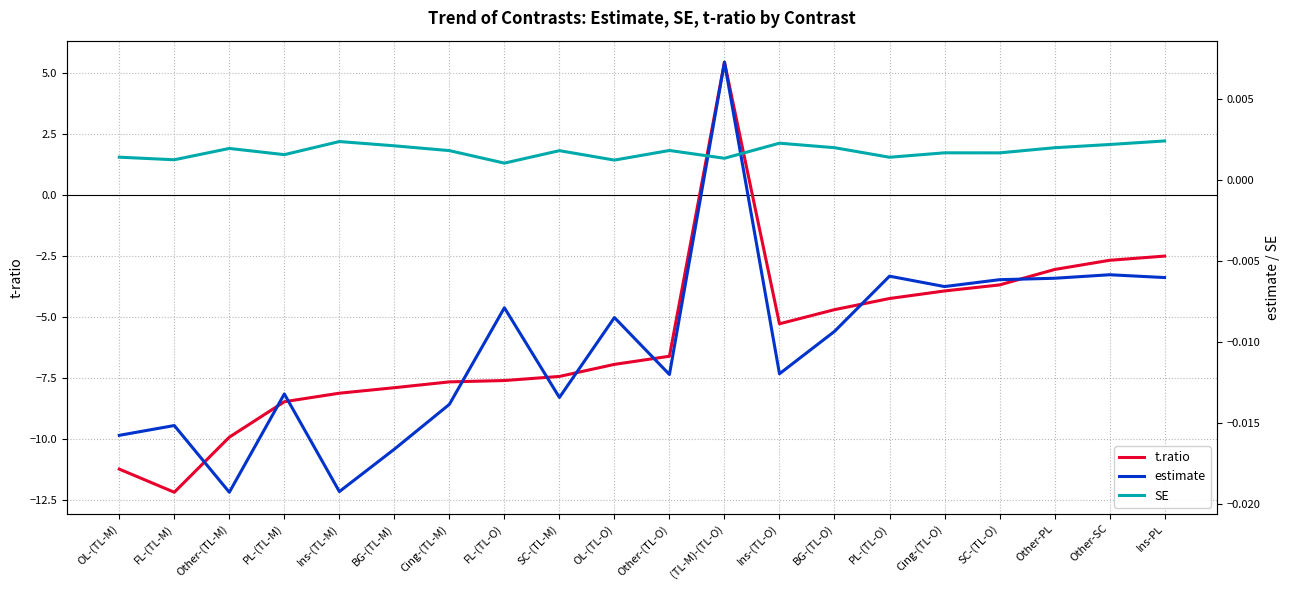

After their last crossing, which series has the higher values: estimate or SE?

SE